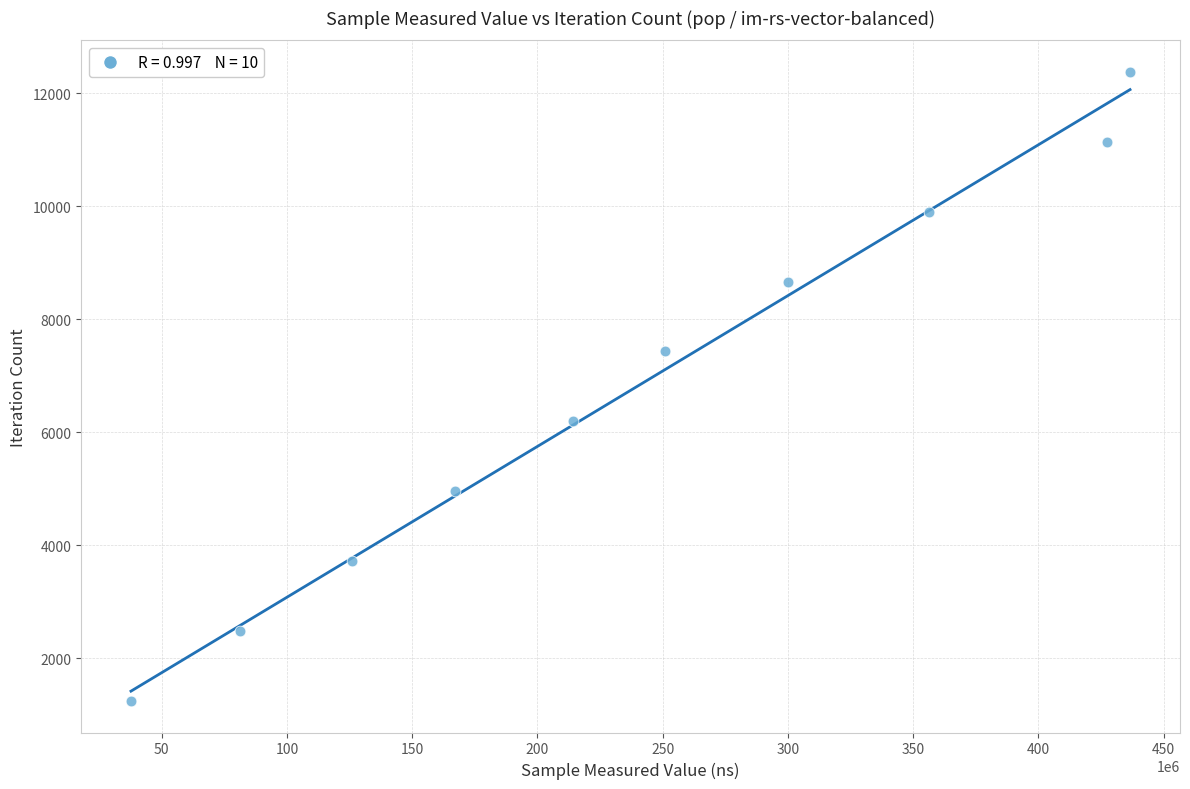

What is the range of Y values (max minus min)?

11142